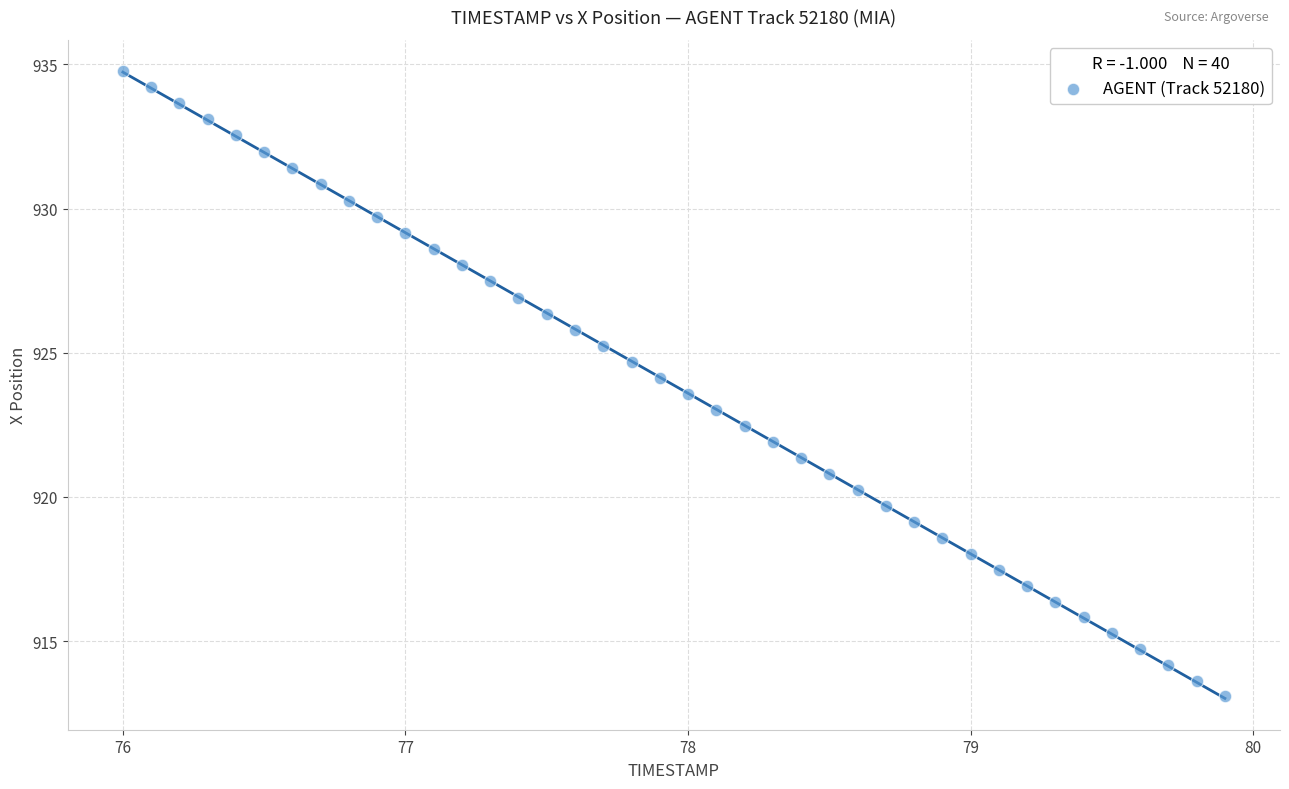

What is the range of X values (max minus min)?

3.9